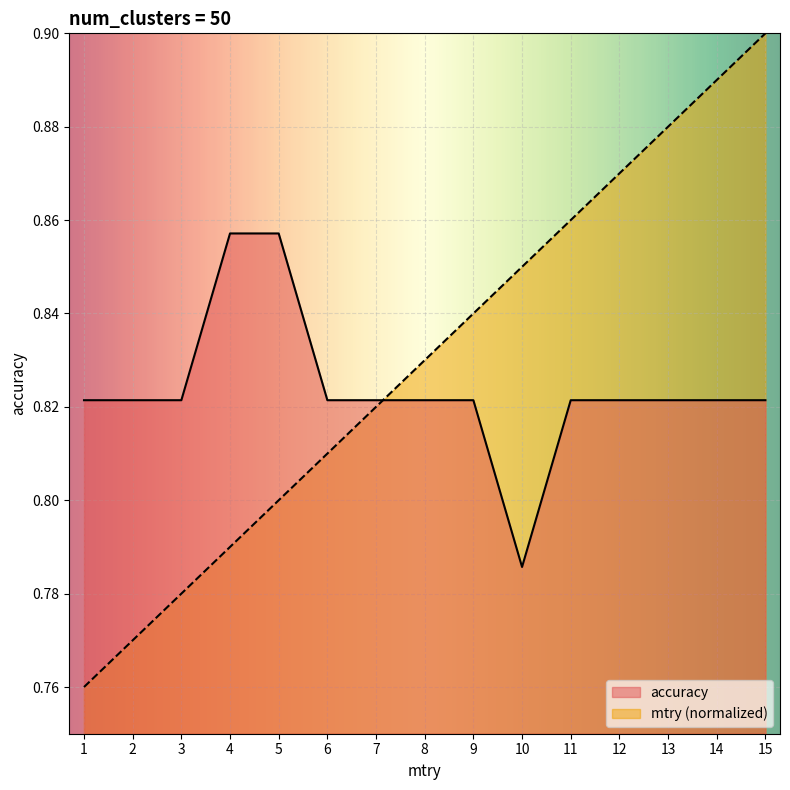

Which category has the lowest value in the accuracy series?

10